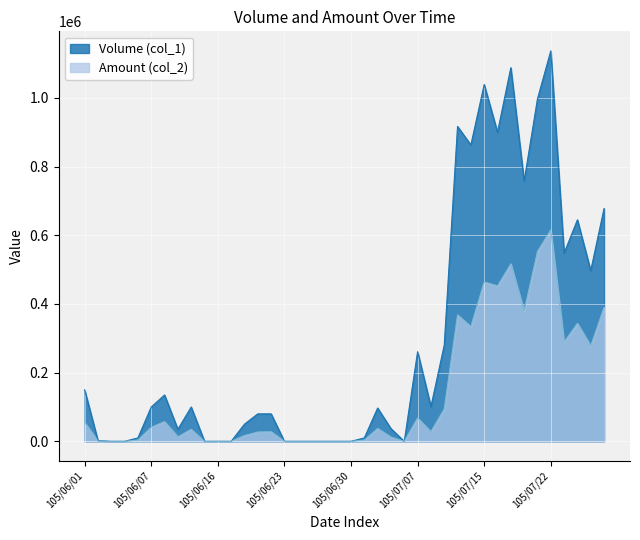

Reading left to right, transcribe all the data shown in this chart.

Volume (col_1): 150000	2000	0	0	10000	100000	135000	35000	100000	0	0	0	50000	80000	80000	0	0	0	0	0	0	10000	97000	37000	0	261000	101000	280000	917000	863000	1039000	900000	1088000	758000	997000	1137000	548000	645000	497000	678000
Amount (col_2): 55500	700	0	0	3800	41000	57610	13300	35000	0	0	0	17000	27200	28000	0	0	0	0	0	0	3800	37560	12540	0	68110	28290	94600	368370	334210	464200	452700	516690	379810	552750	615790	288920	343840	278300	390460